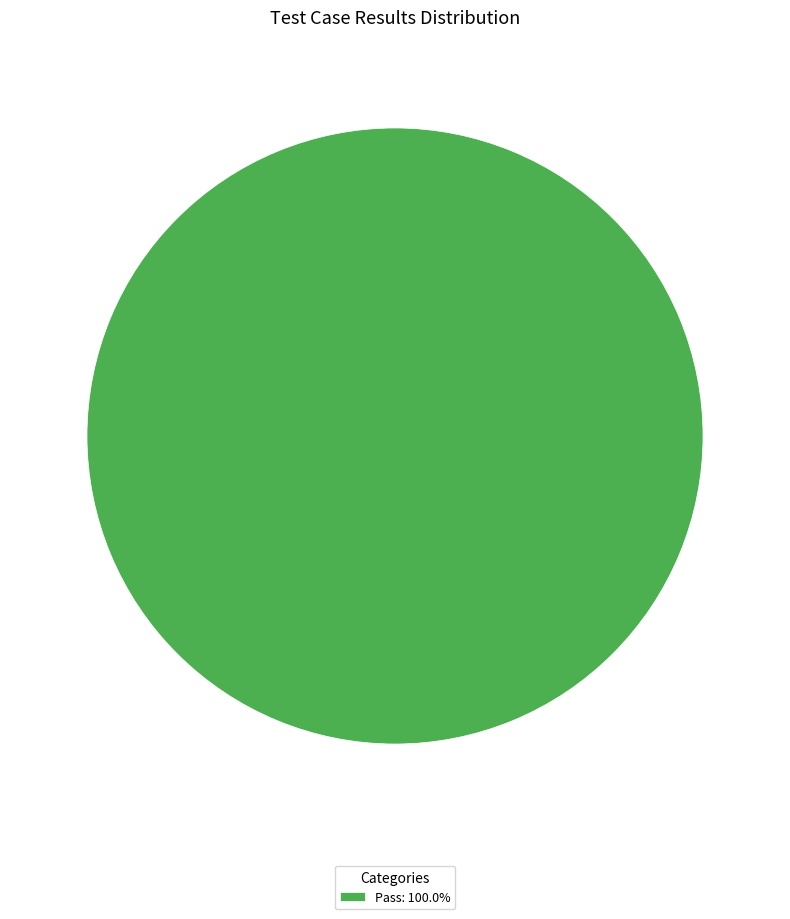

Is there a majority slice in this chart?

Yes